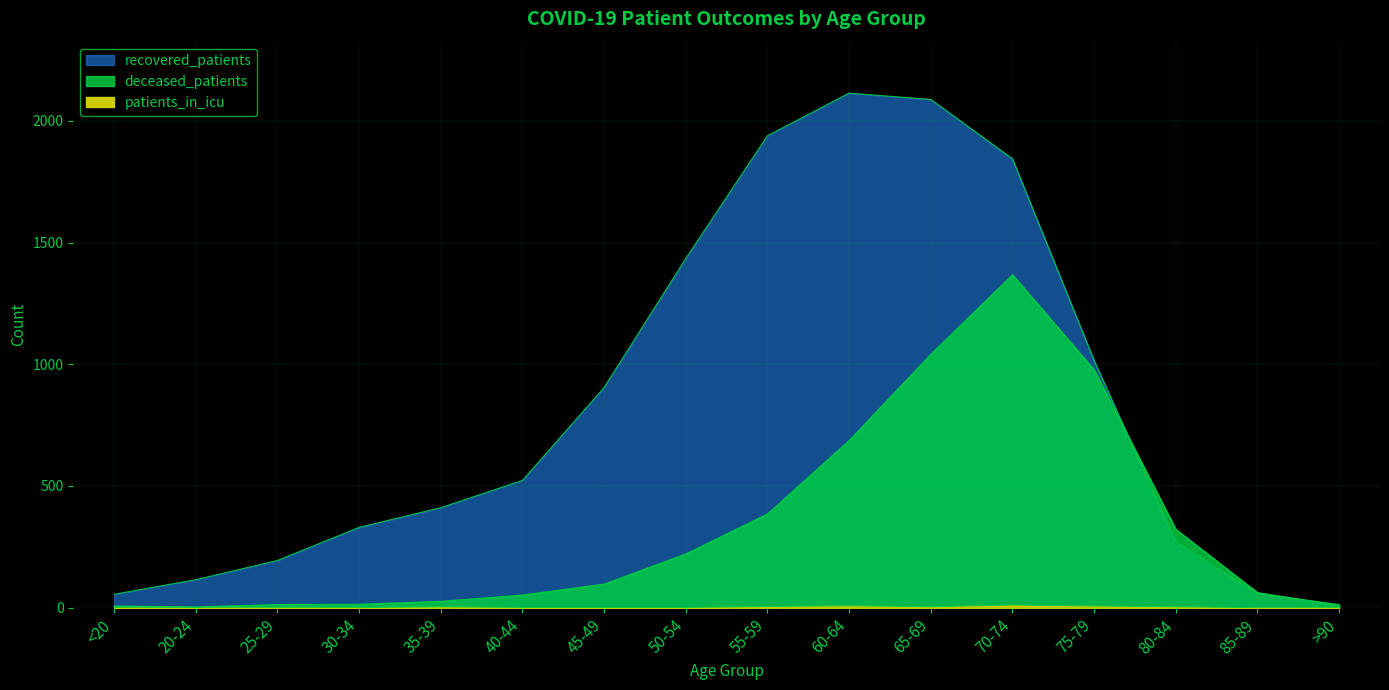

What is the highest value of the deceased_patients series?

1368